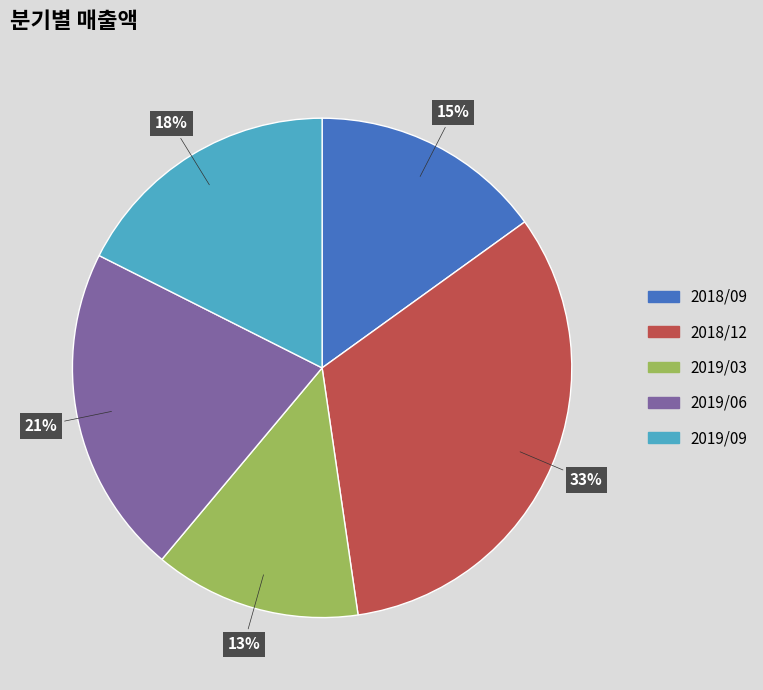

True or false: 2018/09 accounts for 15% of the total.

True